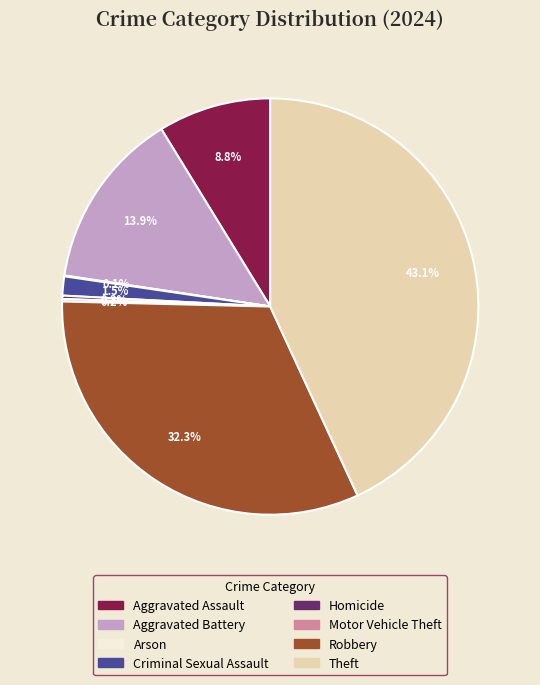

What percentage is NOT represented by Criminal Sexual Assault?

98.5%